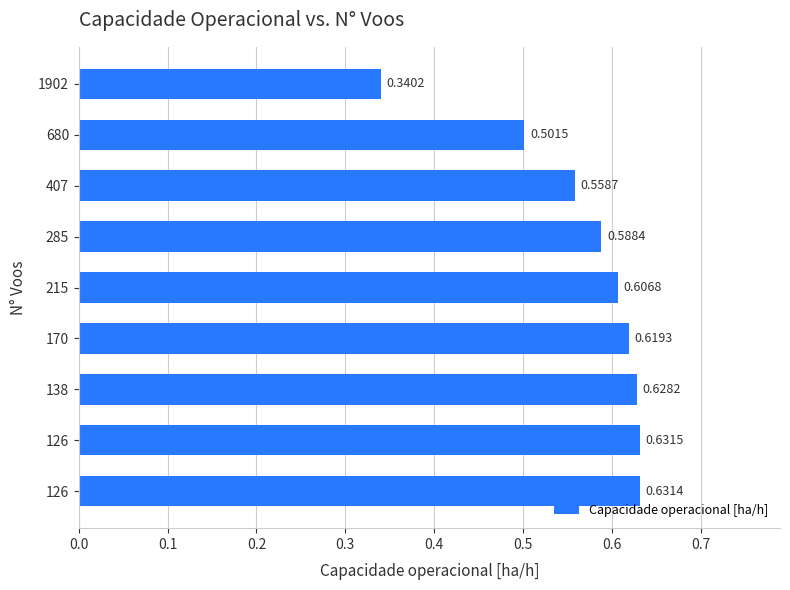

Are the bars horizontal?

Yes